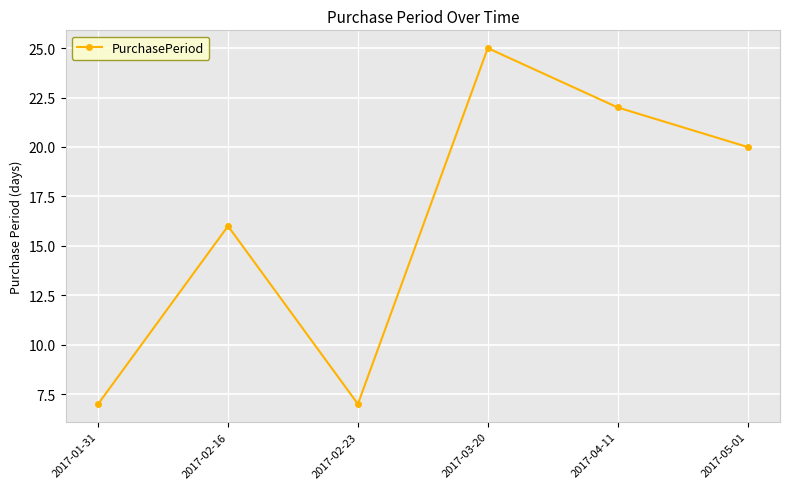

At which label is the value closest to 16?

2017-02-16